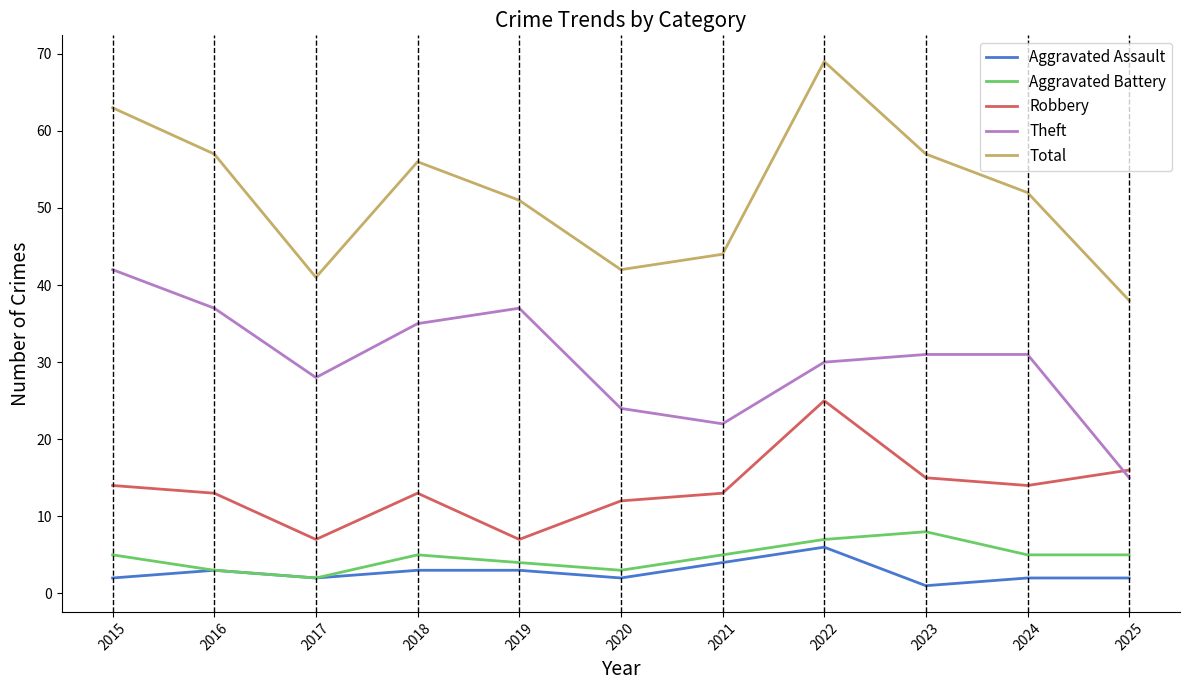

How many Aggravated Battery values are between 3 and 5?

8